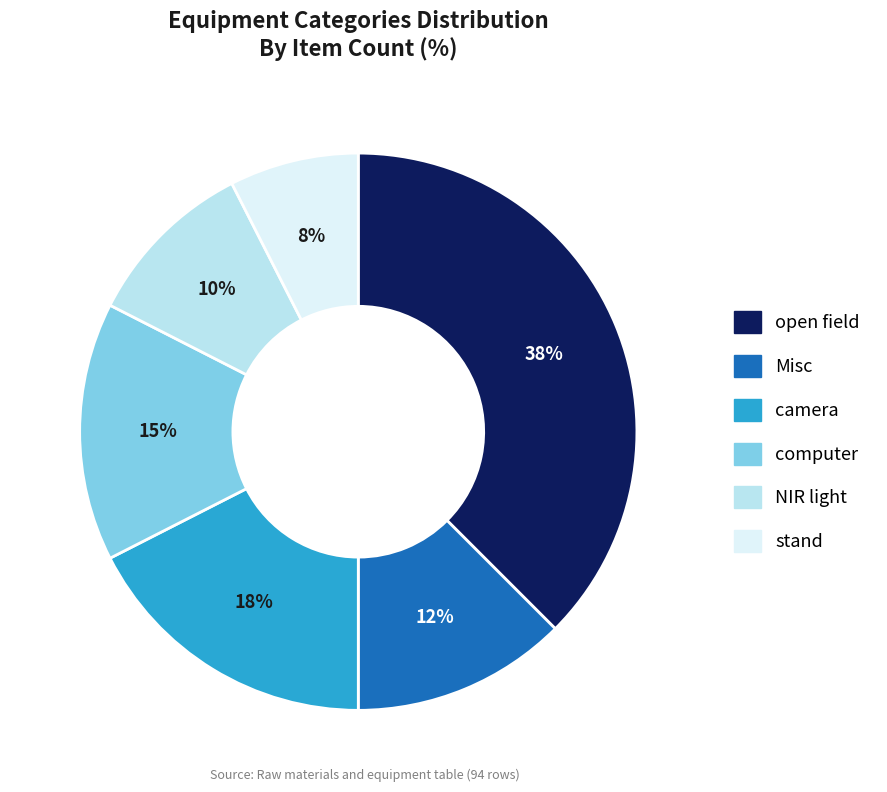

To the nearest percent, what is the difference between the largest and smallest slice percentages?

30%